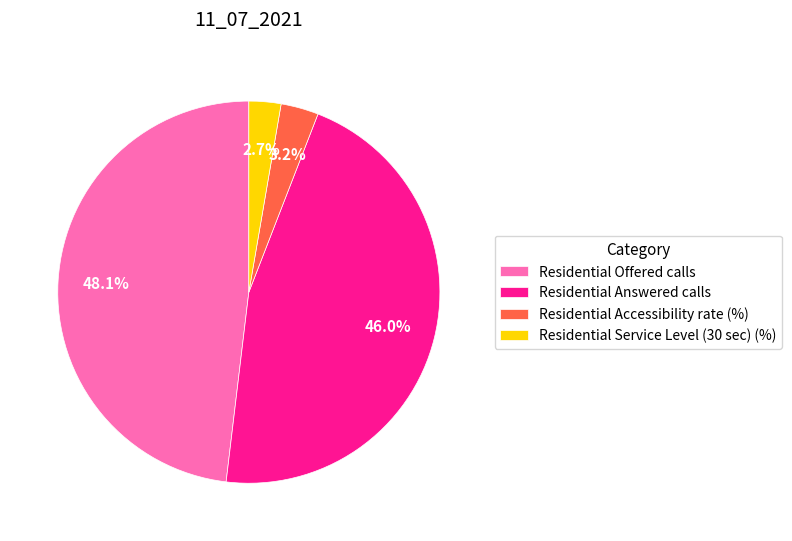

What percentage is the Residential Accessibility rate (%) slice, to the nearest percent?

3%